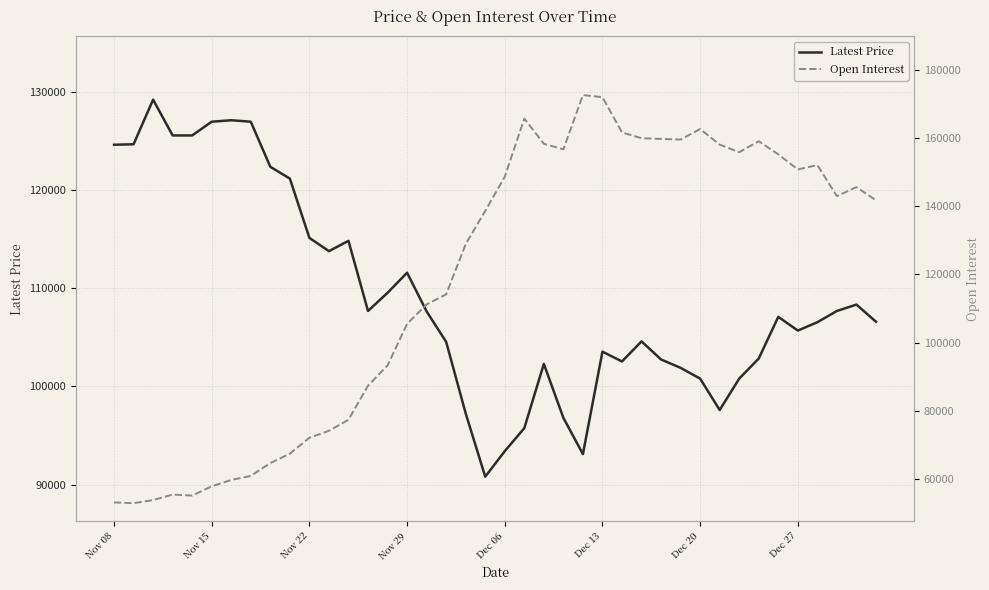

Is this an area chart (filled region under the line)?

No